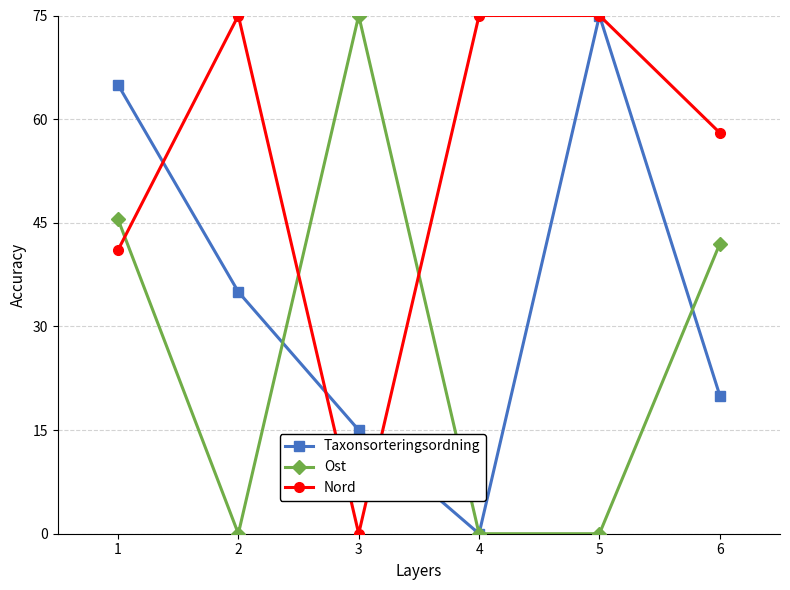

How many data points does each series have?

6